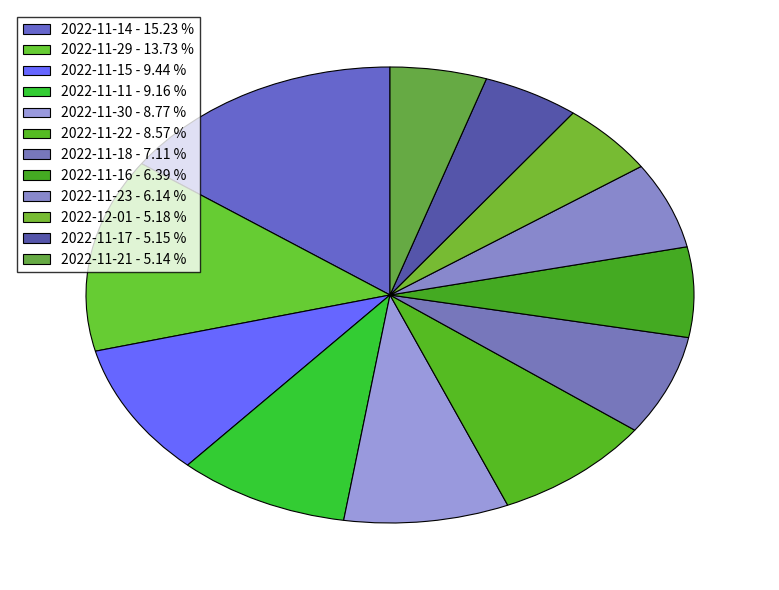

How many segments does this pie chart have?

12